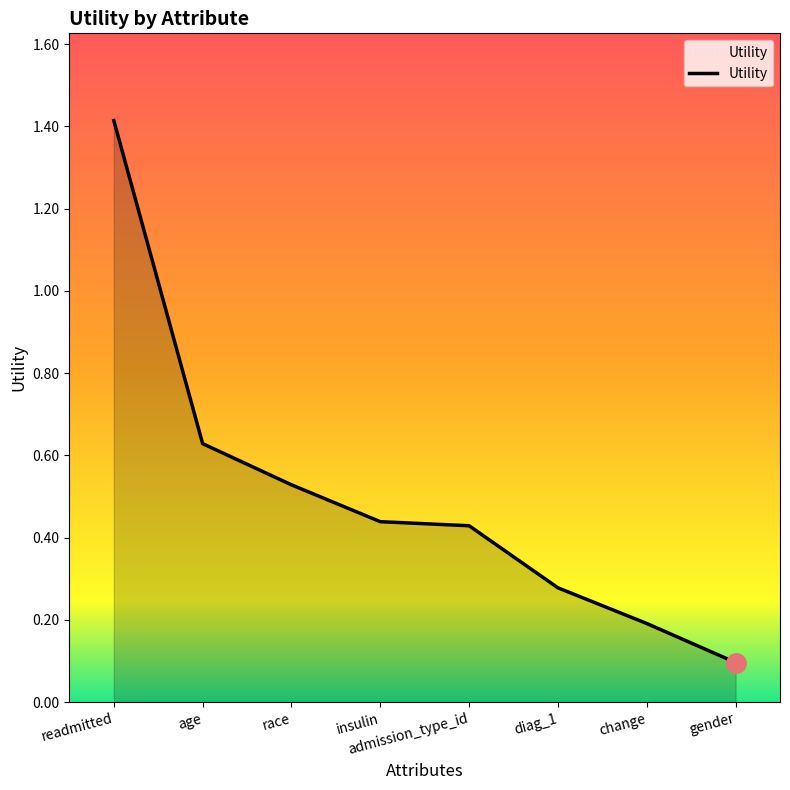

Where is the data nearest to the value 0?

gender